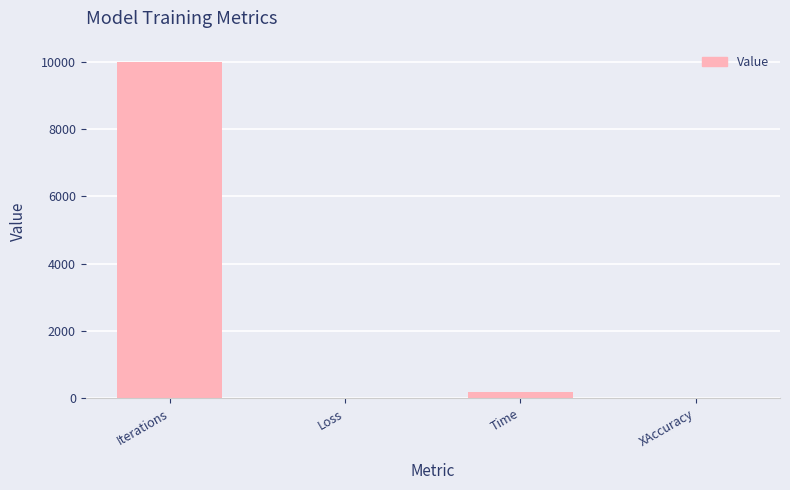

The value at Iterations is 10000.0. True or false?

True